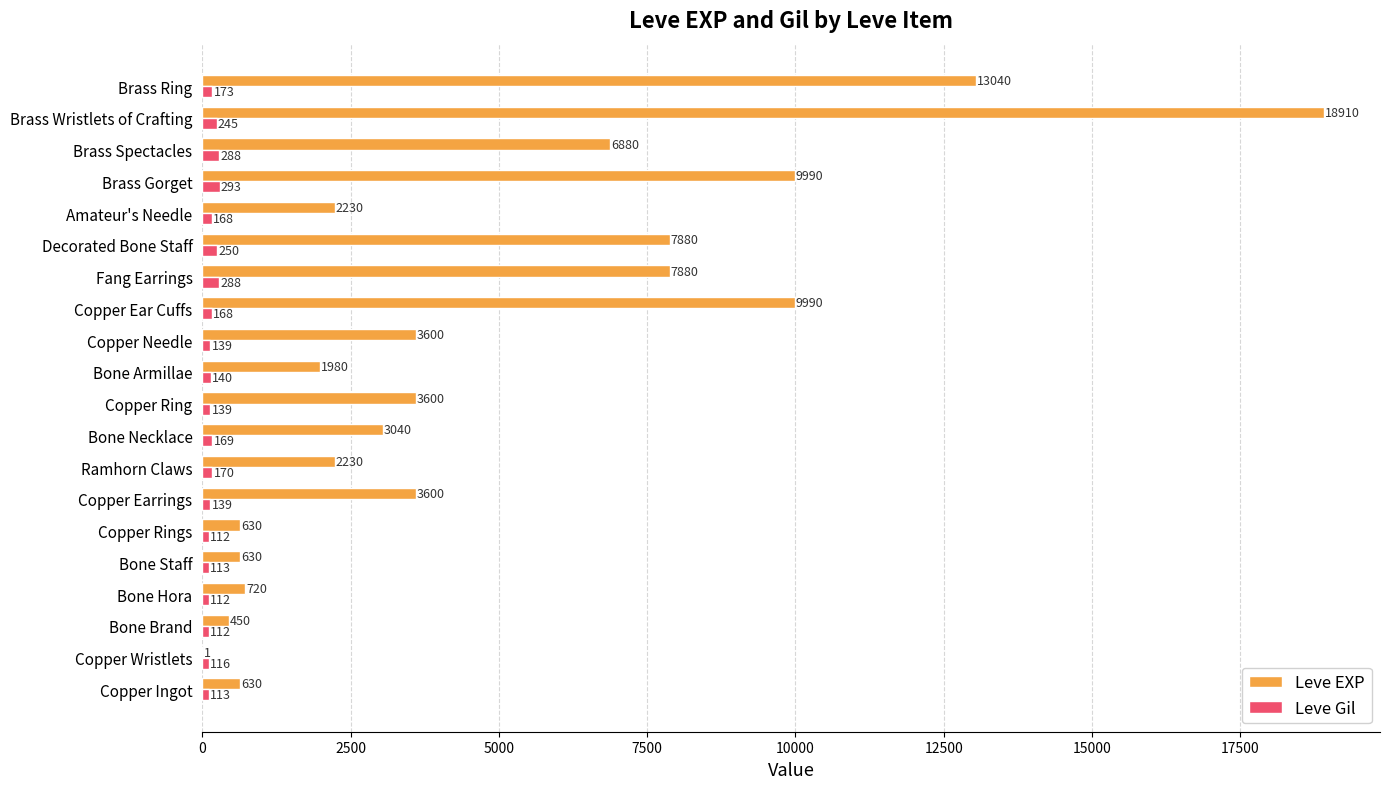

Is the value of Leve EXP at Copper Wristlets greater than the value of Leve Gil at Bone Armillae?

No